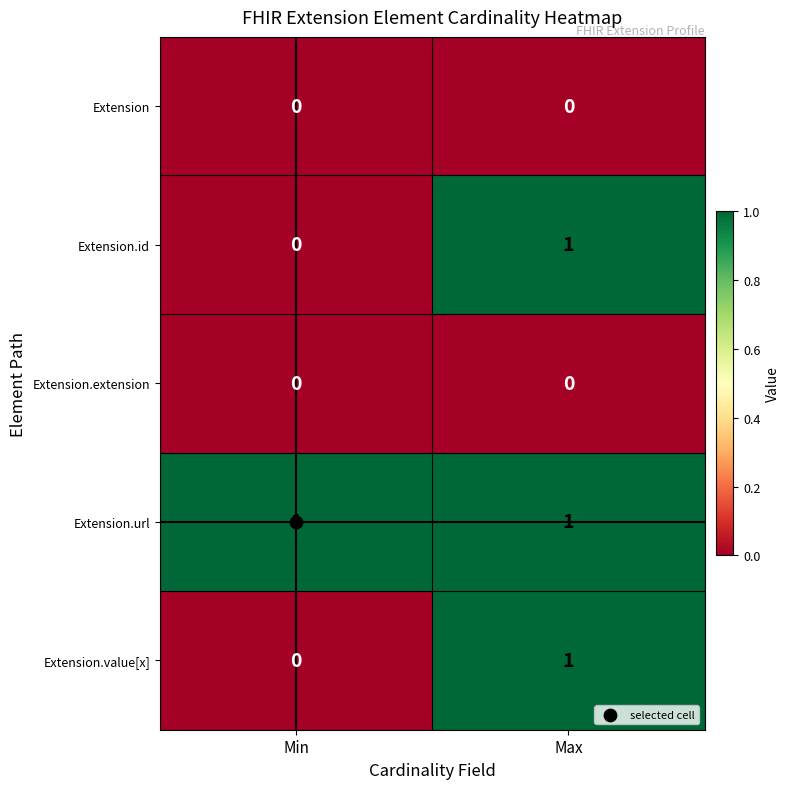

Which category has the highest value in the Extension.value[x] series?

Max